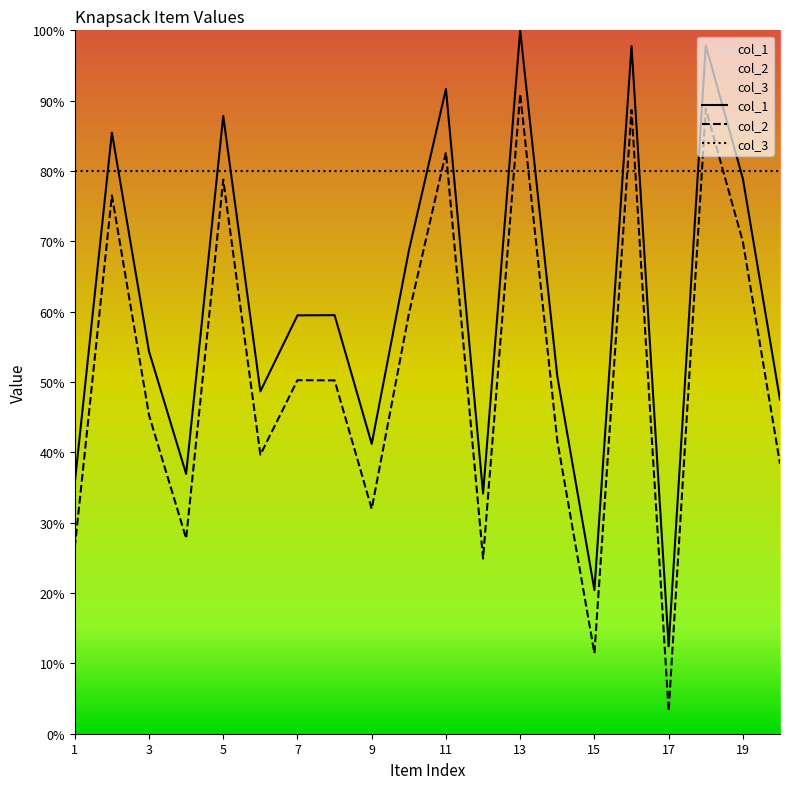

At which label is col_3 closest to 80?

1